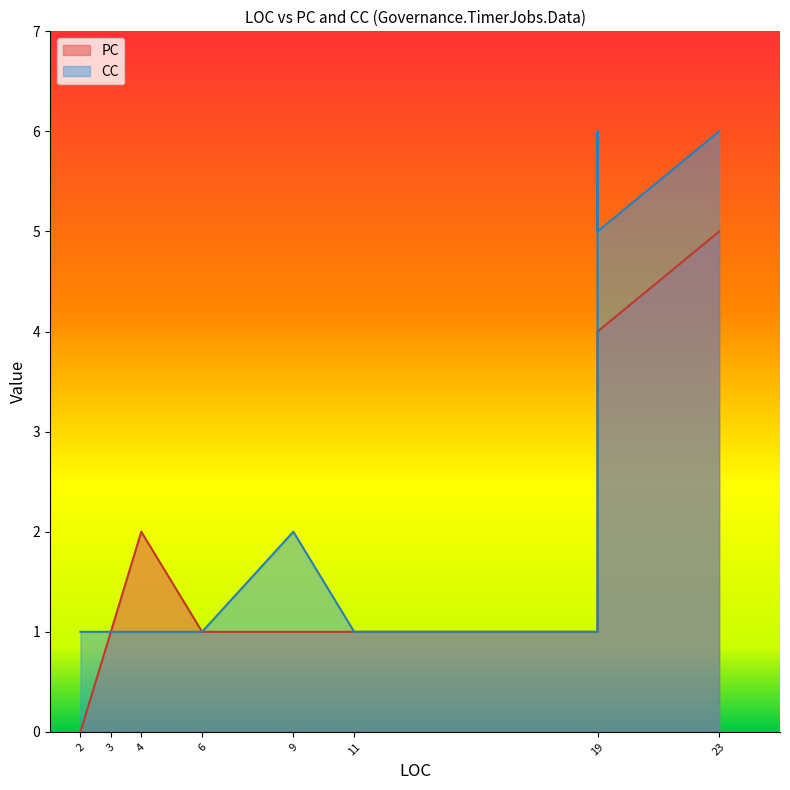

List the series in order of their peak value, highest first.

CC, PC